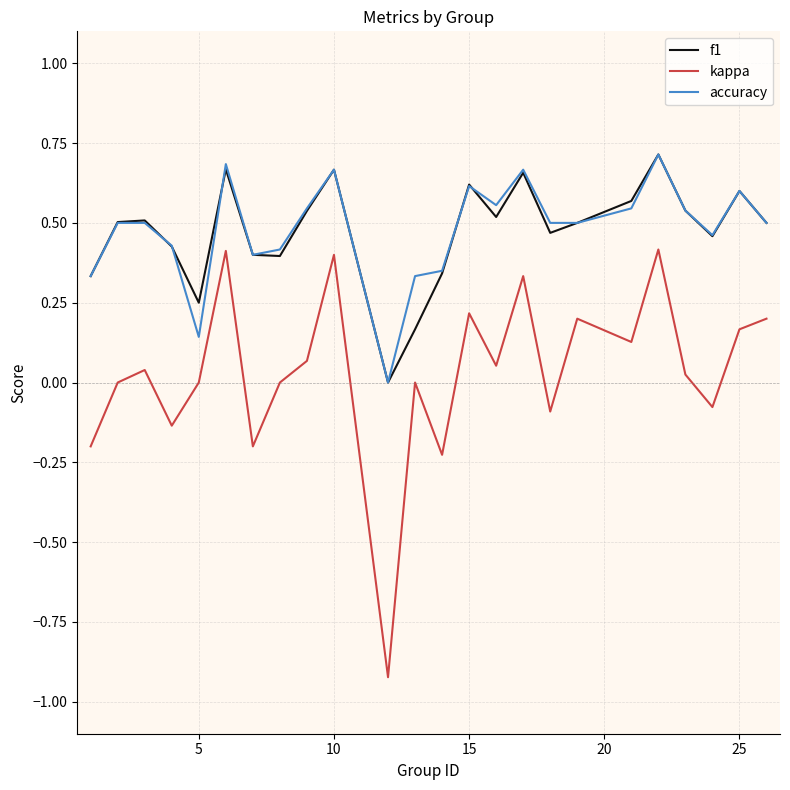

True or false: kappa and f1 intersect in this chart.

False